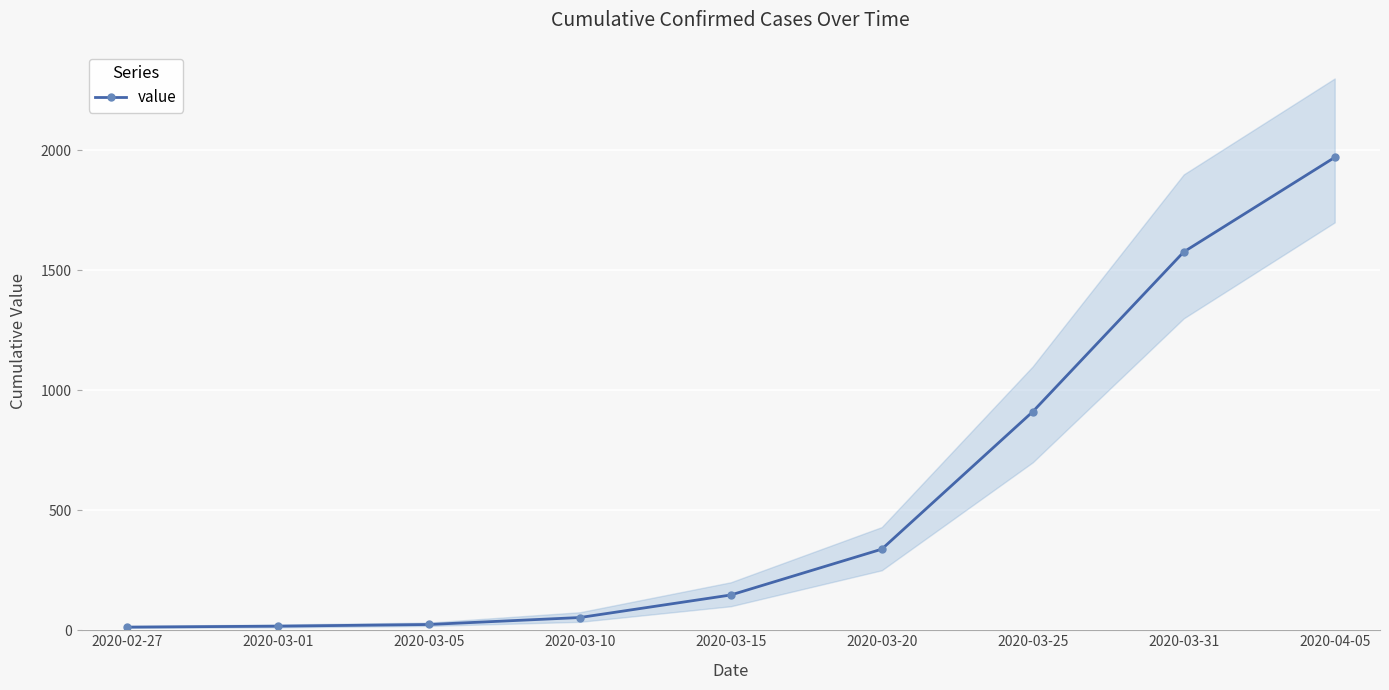

What is the average value?

561